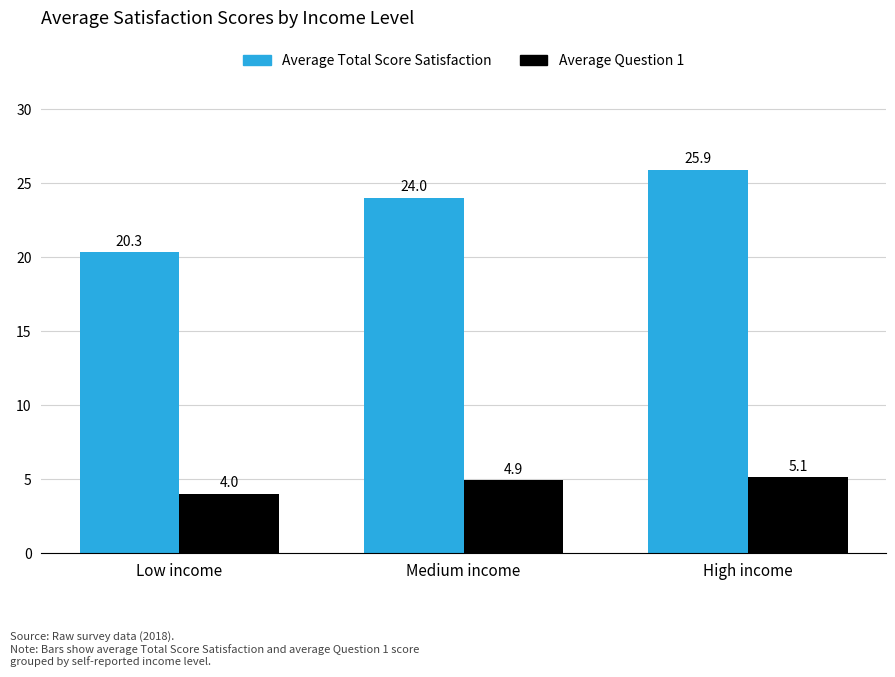

What is the difference between the maximum and minimum values in the Average Total Score Satisfaction series?

5.6